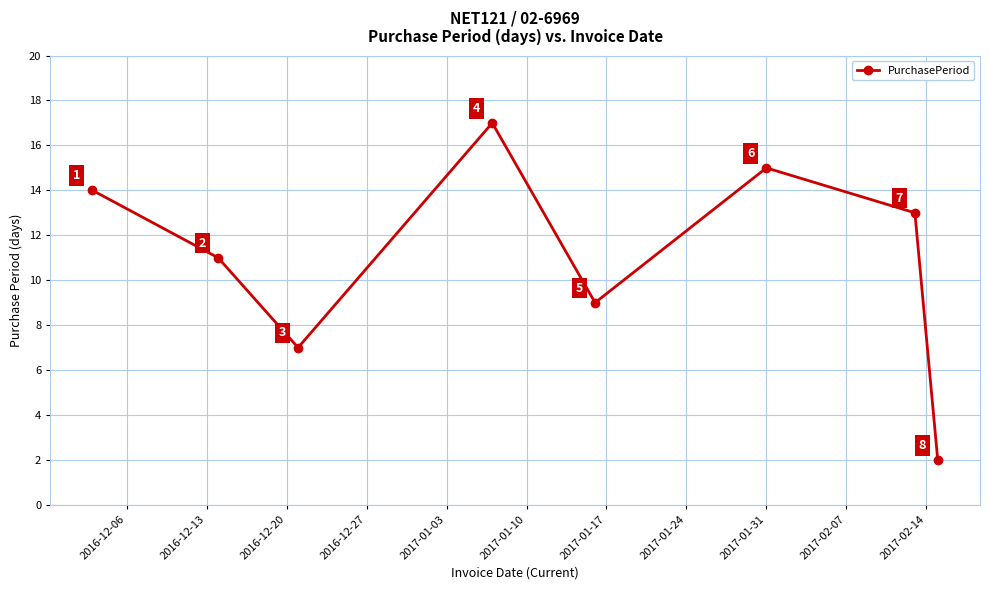

Reading left to right, list all the values displayed in this chart.

14	11	7	17	9	15	13	2